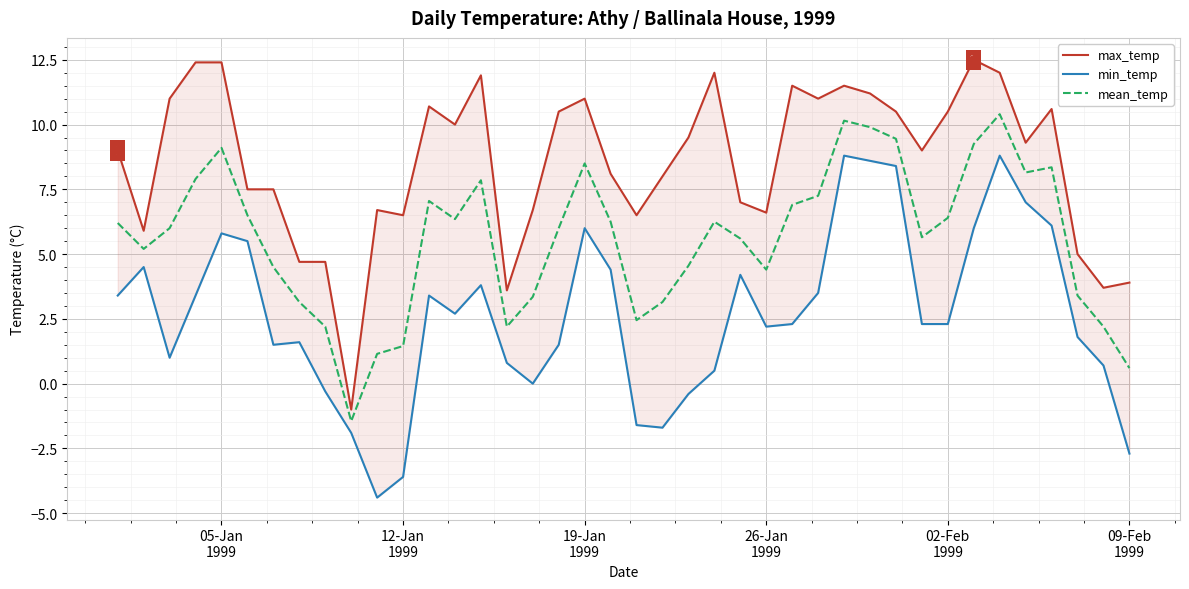

Which series has the largest total across all categories?

max_temp